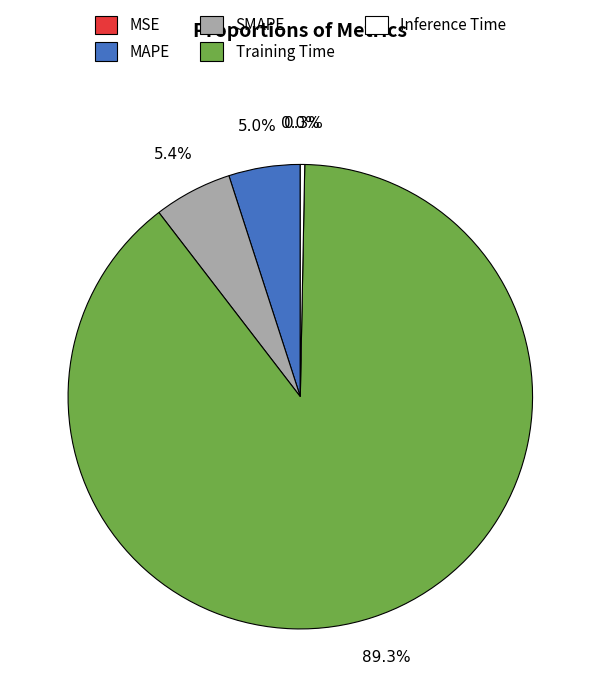

What percentage do MAPE and SMAPE together represent?

10.4%